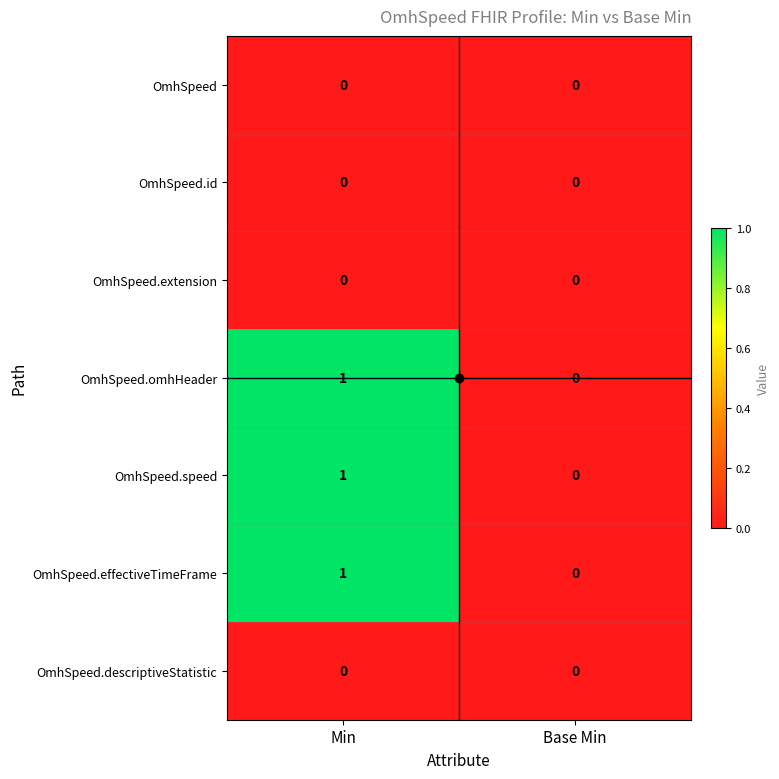

How many data points does each series have?

2